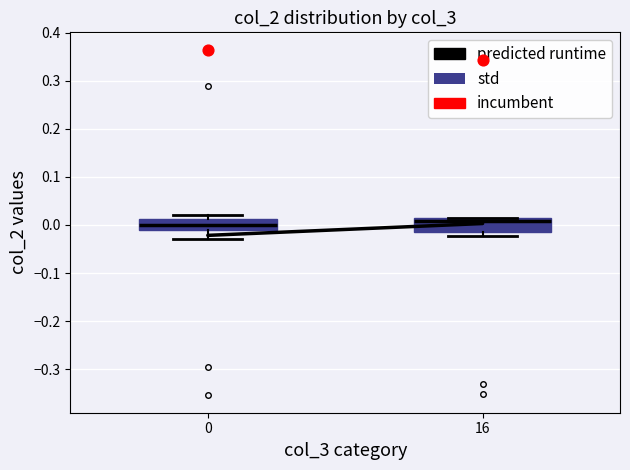

Reading left to right, read every box against the y-axis: the position of its median line, the range the box covers, and the ends of its whiskers. The values are not printed on the chart, so give them approximately, as read against the axis.

0: median 0.00, box -0.01 to 0.01, whiskers -0.03 to 0.02
16: median 0.01, box -0.01 to 0.02, whiskers -0.02 to 0.02